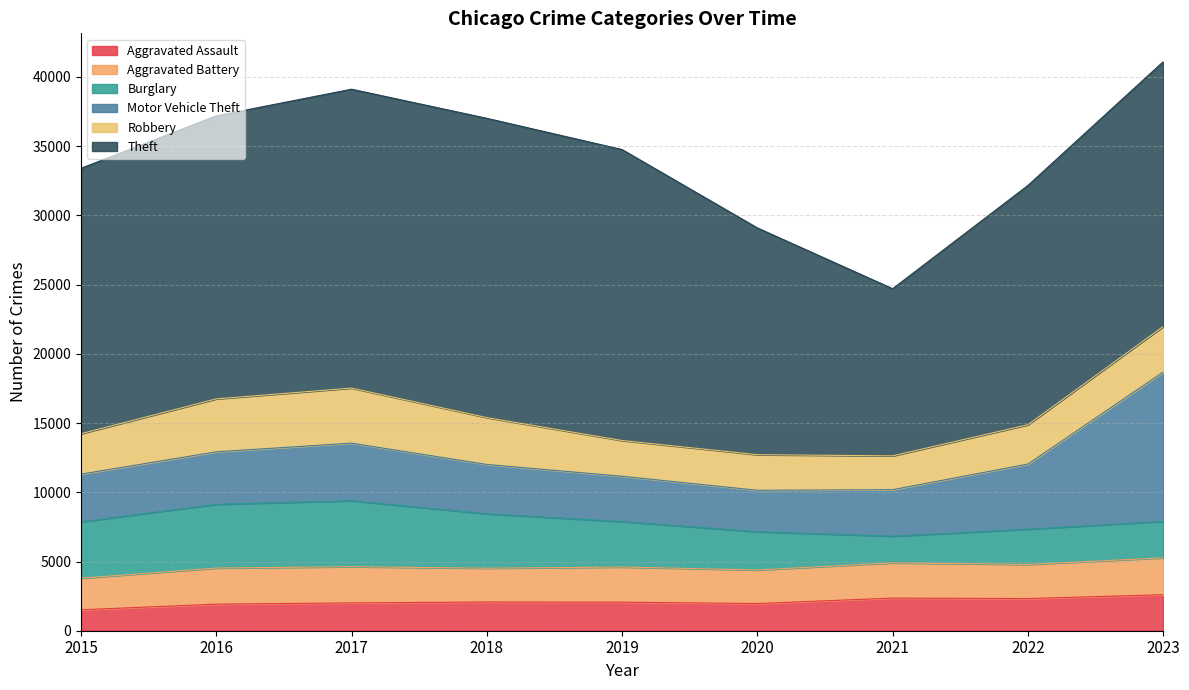

Reading left to right, what are all the values shown in this chart?

Aggravated Assault: 1511	1920	2010	2076	2063	1963	2358	2323	2604
Aggravated Battery: 2285	2607	2614	2439	2539	2424	2544	2465	2662
Burglary: 4074	4603	4764	3930	3281	2763	1925	2544	2635
Motor Vehicle Theft: 3441	3794	4160	3564	3275	2996	3360	4705	10783
Robbery: 2920	3823	3979	3386	2581	2570	2445	2840	3286
Theft: 19173	20445	21589	21620	21017	16381	12073	17284	19127